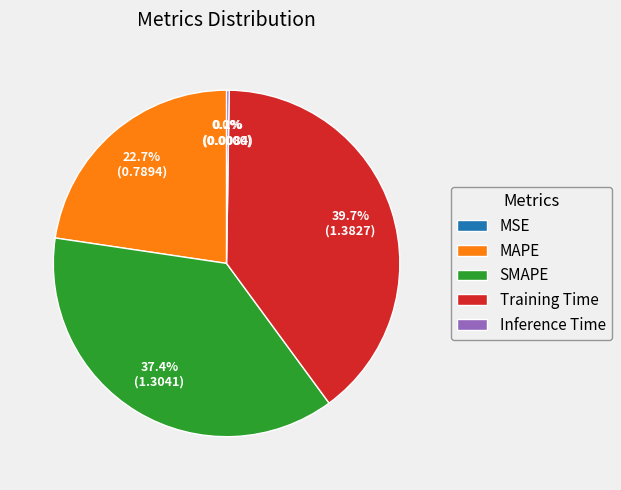

What percentage is NOT represented by SMAPE?

62.6%